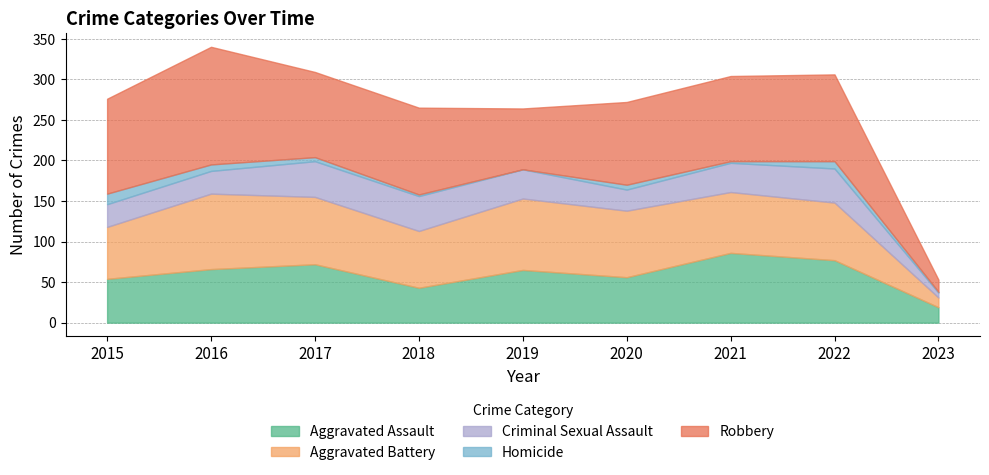

Which label corresponds to the largest value in the chart?

2016